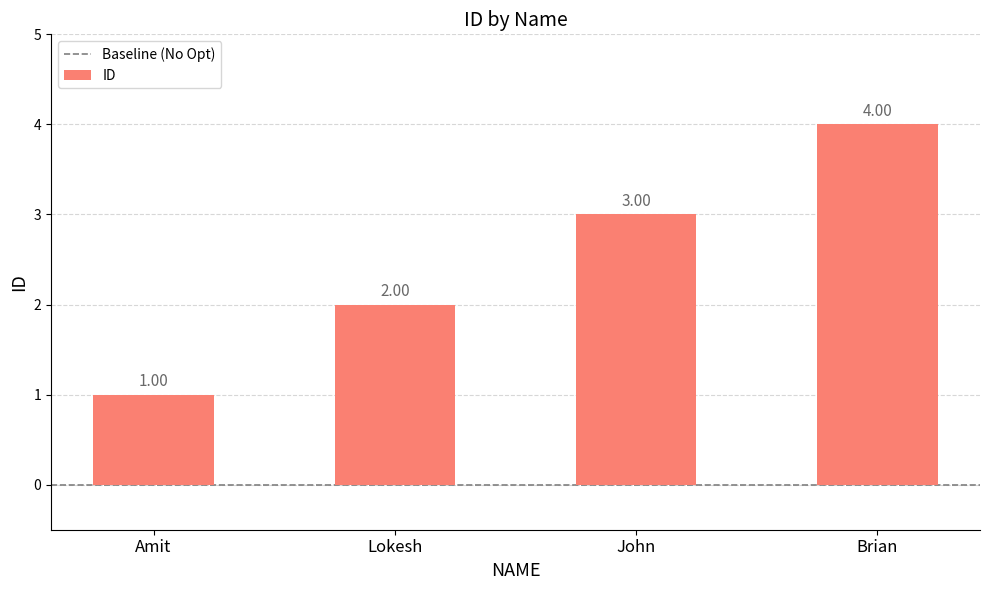

What is the difference between the maximum and minimum values?

3